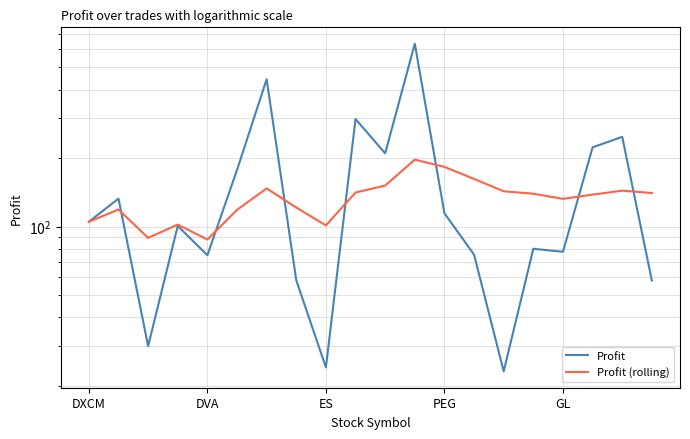

Which series has the widest spread of values?

Profit